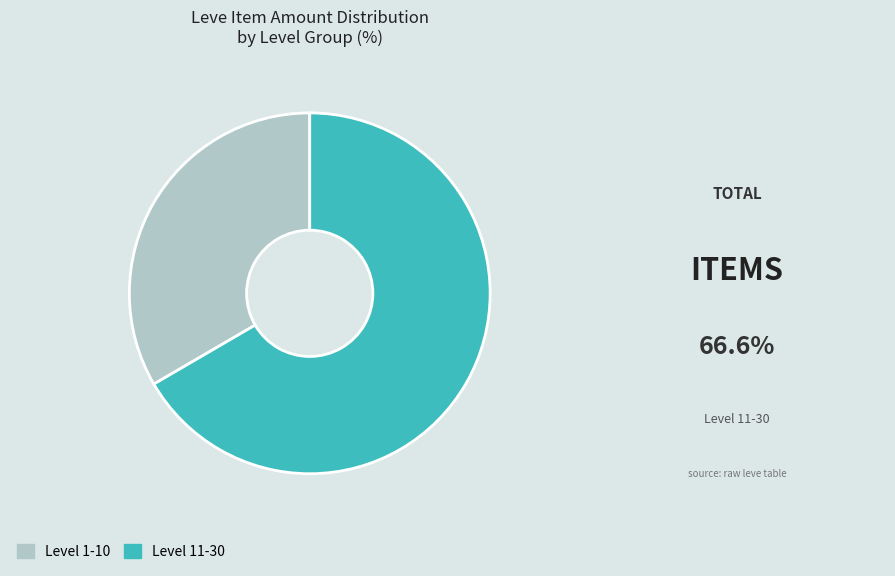

Is there any slice that represents more than half of the pie?

Yes